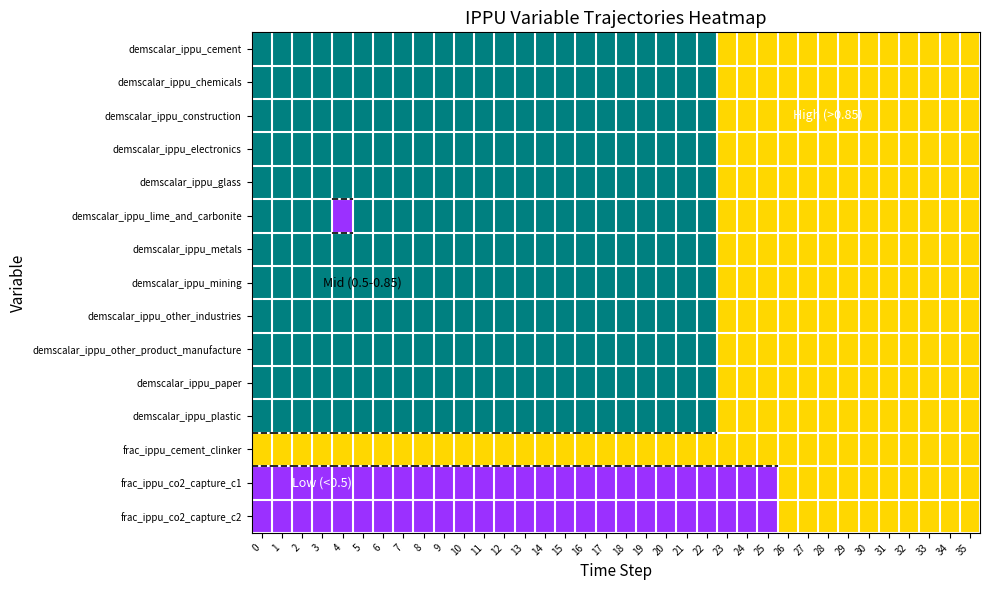

Rank the series at 1 from highest to lowest value.

demscalar_ippu_cement, demscalar_ippu_chemicals, demscalar_ippu_construction, demscalar_ippu_electronics, demscalar_ippu_glass, demscalar_ippu_lime_and_carbonite, demscalar_ippu_metals, demscalar_ippu_mining, demscalar_ippu_other_industries, demscalar_ippu_other_product_manufacture, demscalar_ippu_paper, demscalar_ippu_plastic, frac_ippu_cement_clinker, frac_ippu_co2_capture_c1, frac_ippu_co2_capture_c2